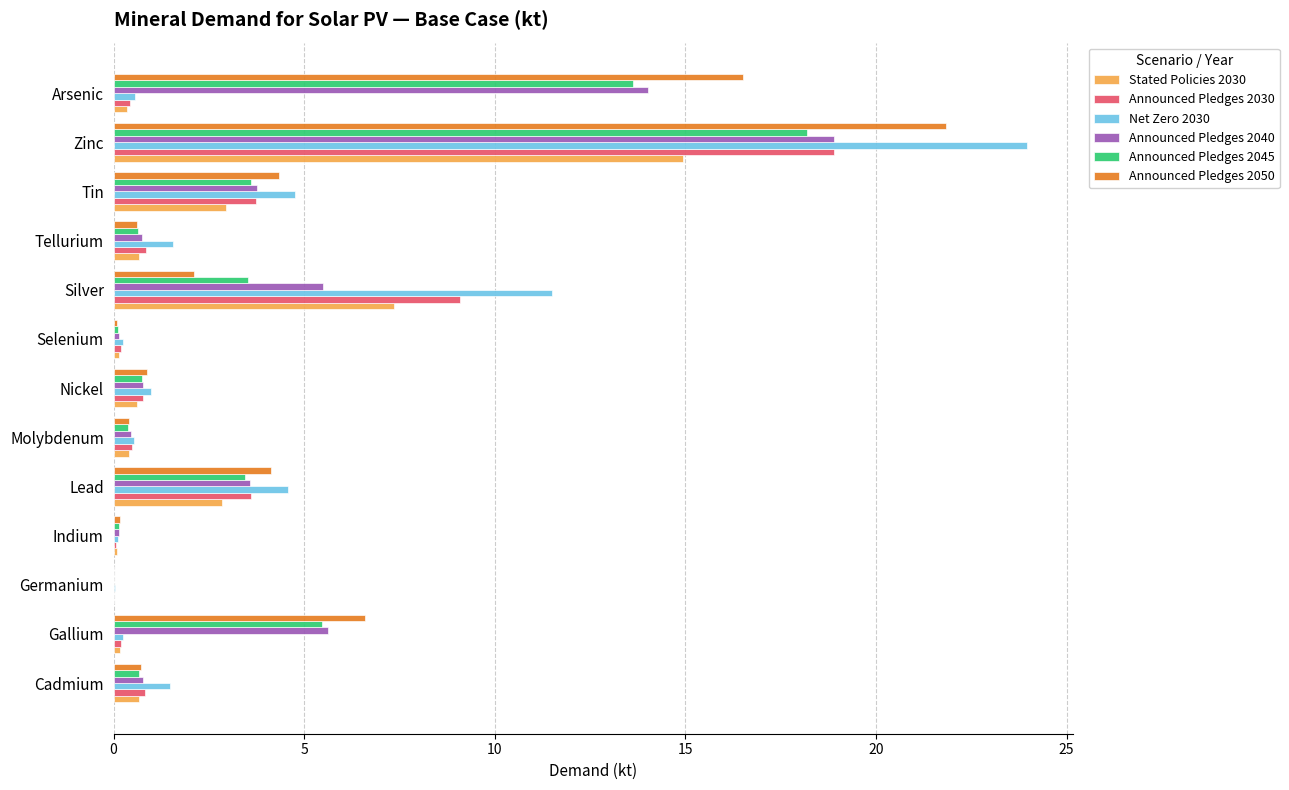

What is the approximate value of Announced Pledges 2040 at Cadmium?

0.8